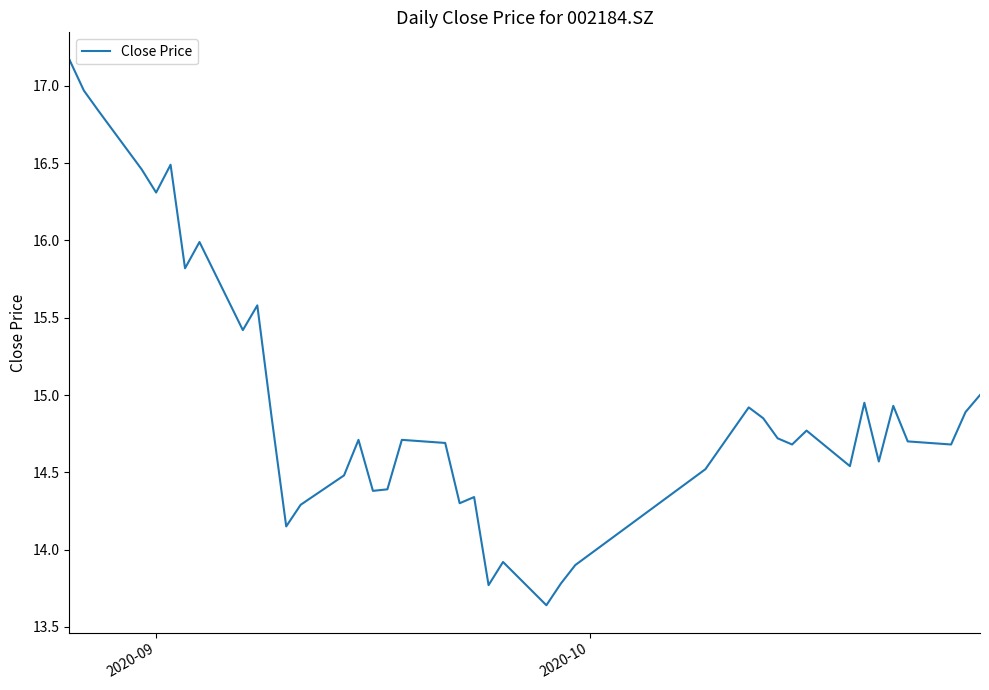

What is the difference between the maximum and minimum values?

3.5